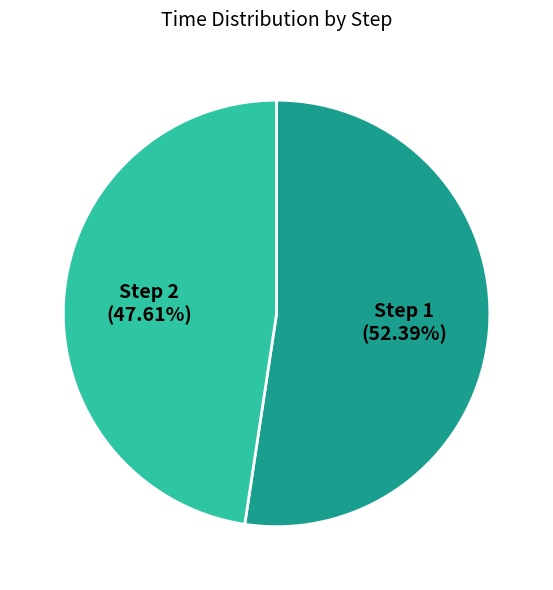

Does any single category account for the majority?

Yes